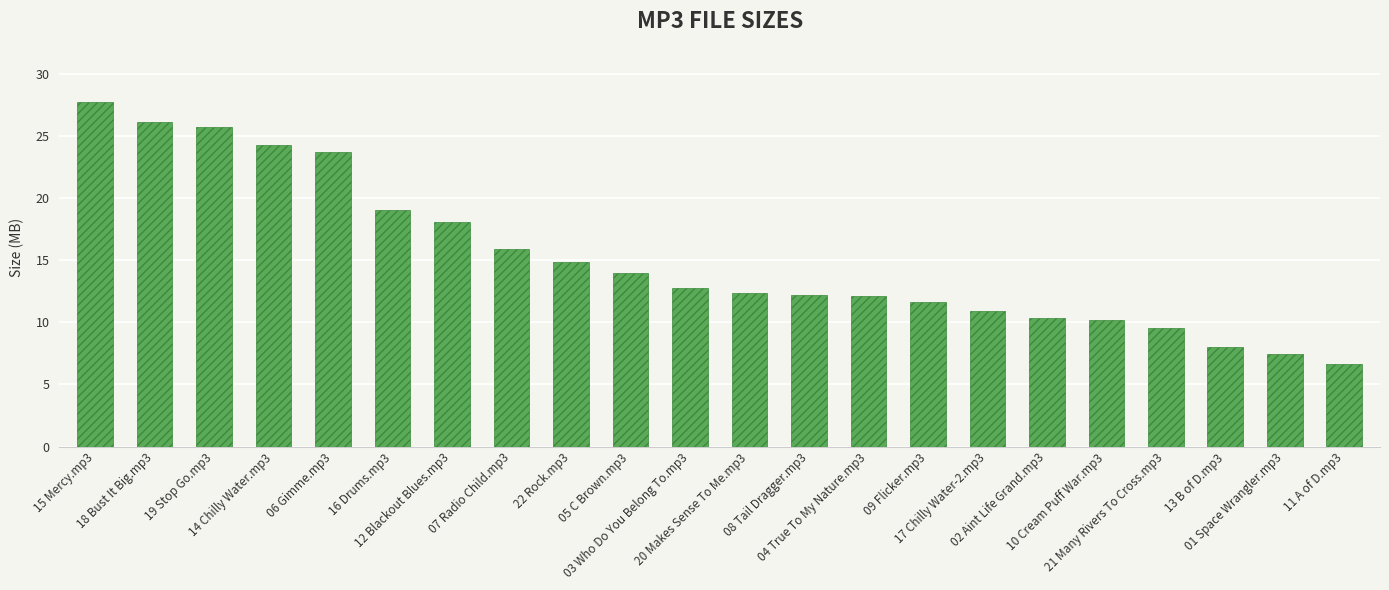

What is the label of the 4th bar from the left?

14 Chilly Water.mp3